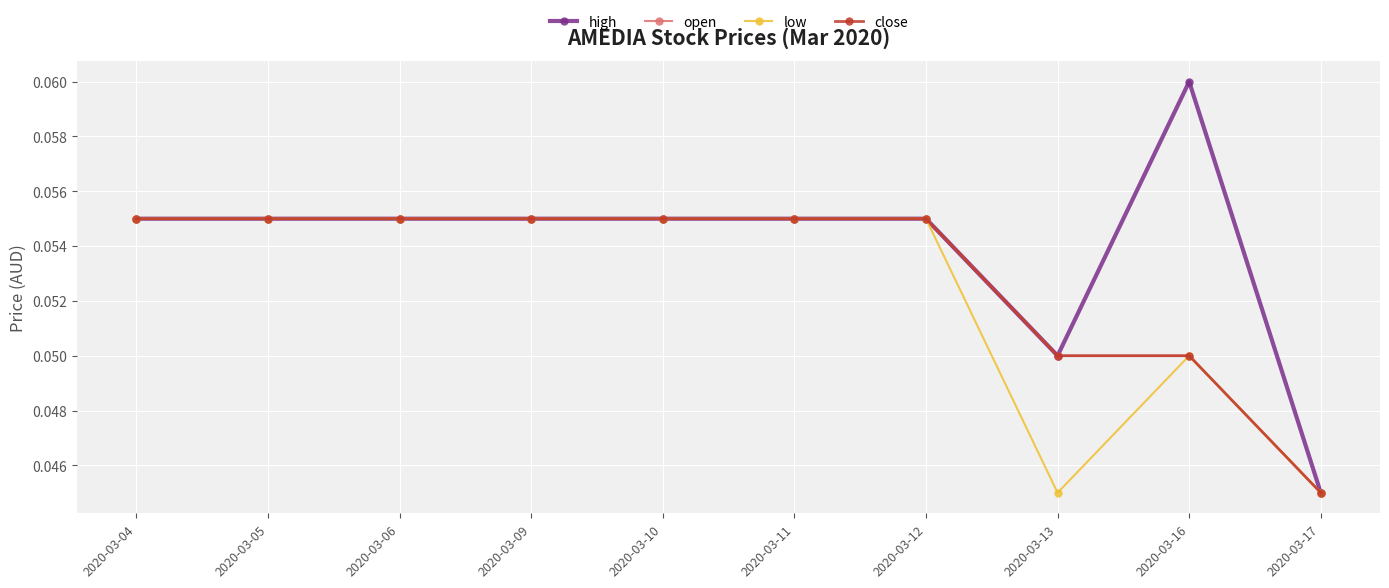

Does the chart have visible grid lines?

Yes